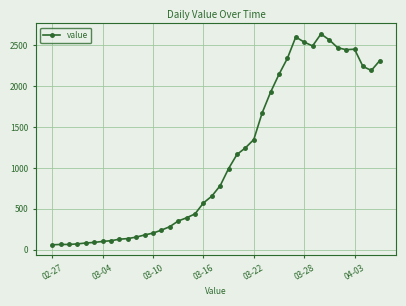

What is the minimum value shown in the chart?

61